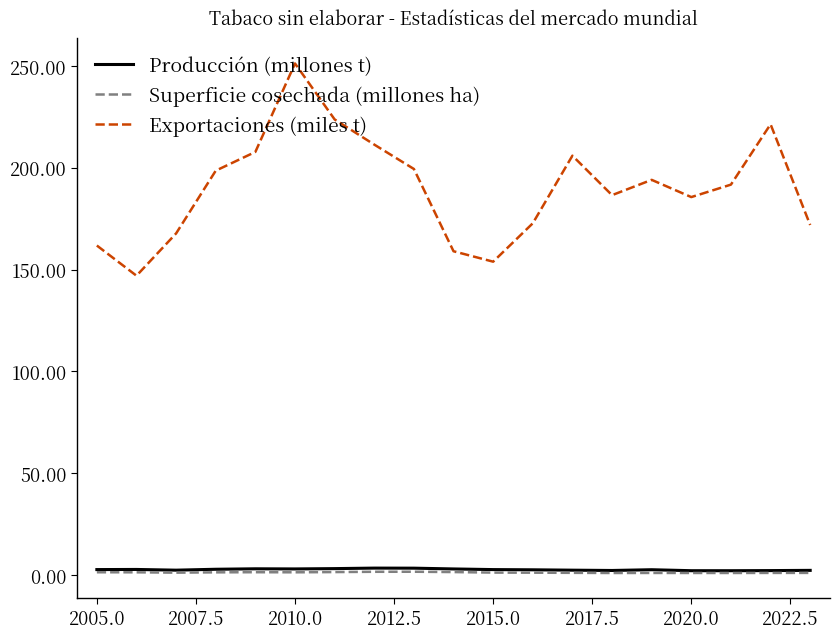

What is the greatest value displayed?

251.3